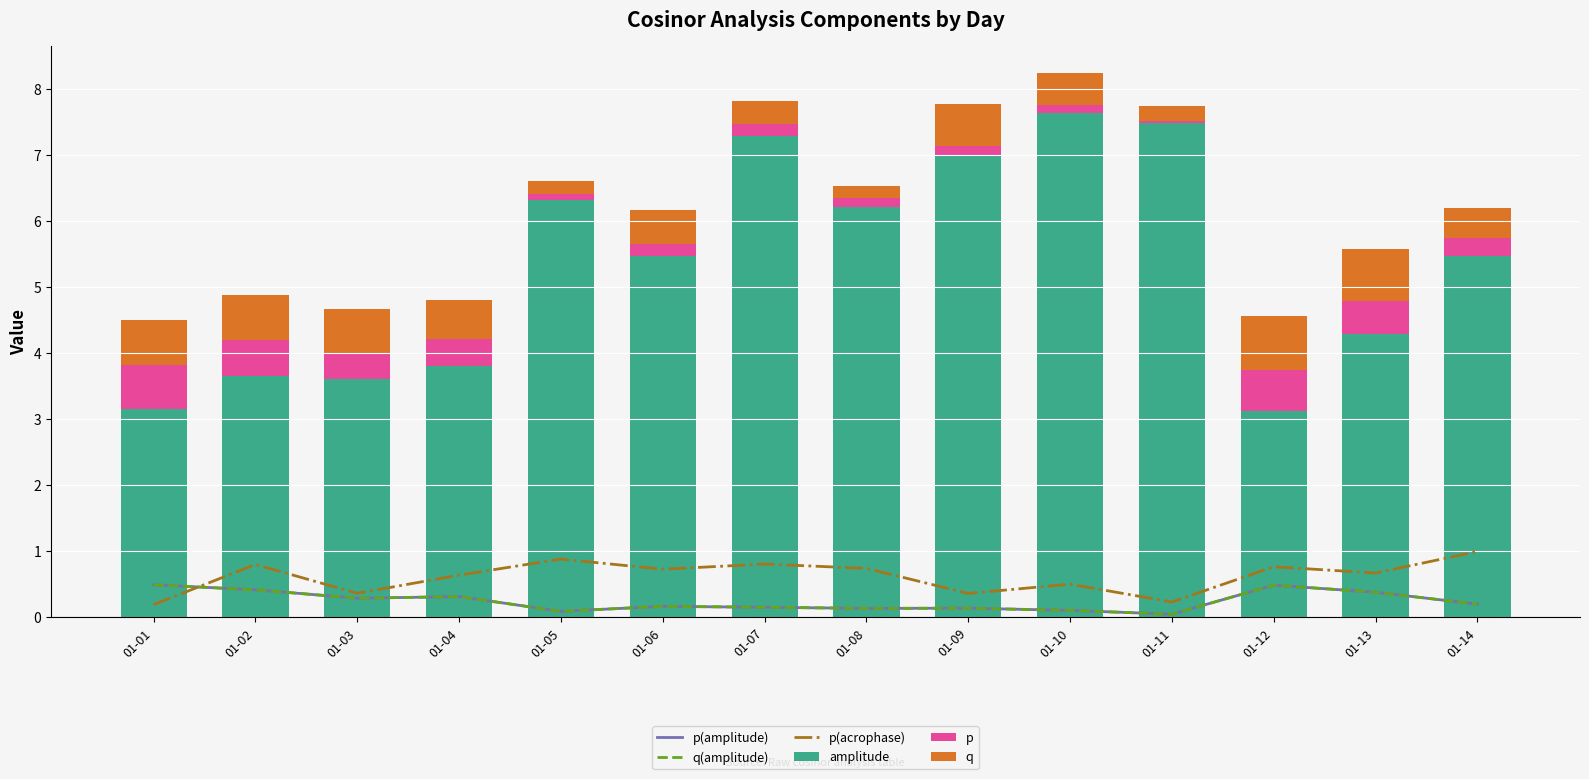

Reading left to right, what are all the values shown in this chart?

p(amplitude): 0.5	0.4	0.3	0.3	0.1	0.2	0.1	0.1	0.1	0.1	0.0	0.5	0.4	0.2
q(amplitude): 0.5	0.4	0.3	0.3	0.1	0.2	0.1	0.1	0.1	0.1	0.0	0.5	0.4	0.2
p(acrophase): 0.2	0.8	0.4	0.6	0.9	0.7	0.8	0.7	0.4	0.5	0.2	0.8	0.7	1.0
amplitude: 3.2	3.6	3.6	3.8	6.3	5.5	7.3	6.2	7.0	7.6	7.5	3.1	4.3	5.5
p: 0.7	0.5	0.4	0.4	0.1	0.2	0.2	0.2	0.2	0.1	0.0	0.6	0.5	0.3
q: 0.7	0.7	0.7	0.6	0.2	0.5	0.3	0.2	0.6	0.5	0.2	0.8	0.8	0.5